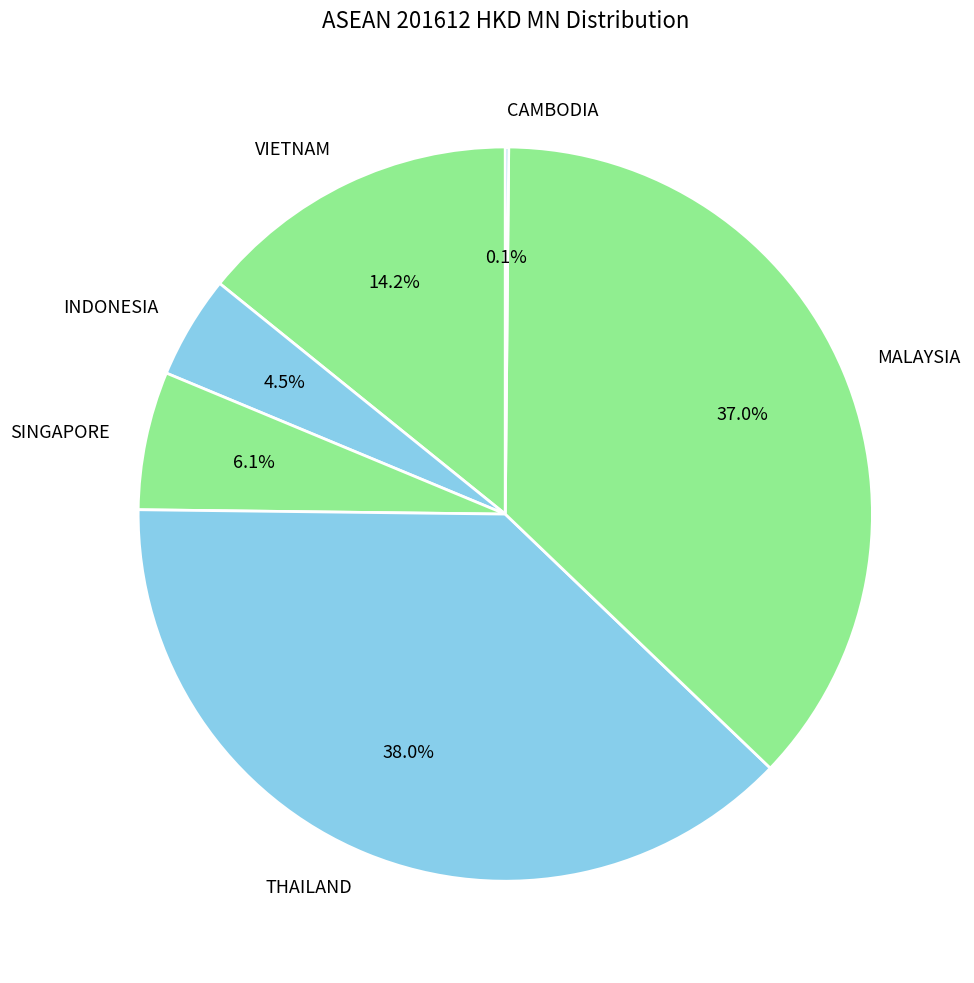

Is there any slice that represents more than half of the pie?

No